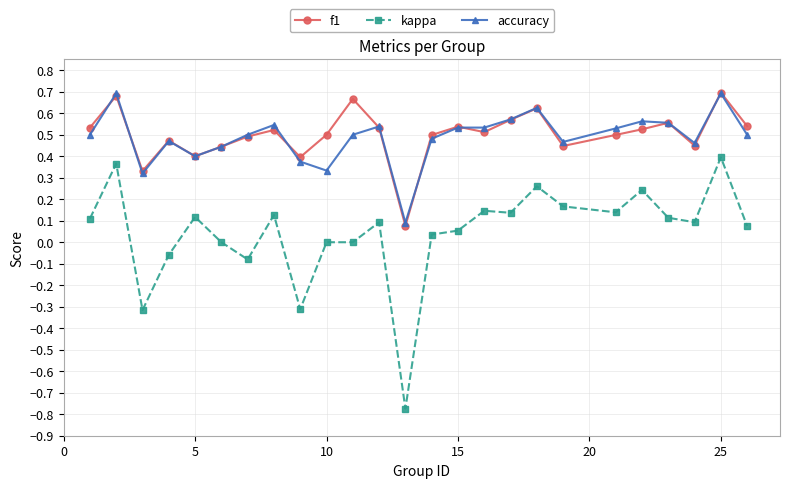

True or false: accuracy has more than 0 interior local peaks.

True